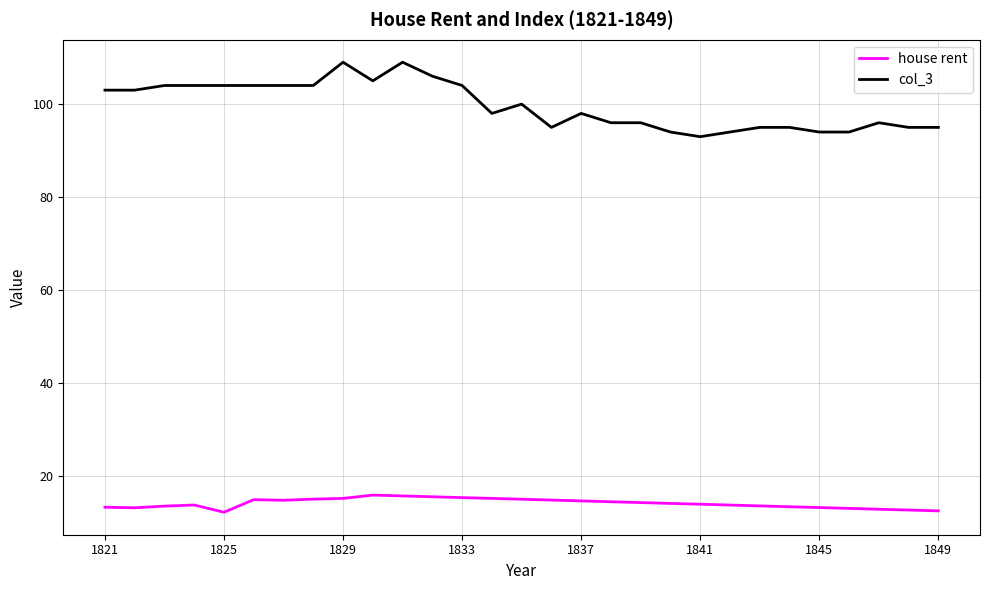

Which series has the largest total across all categories?

col_3